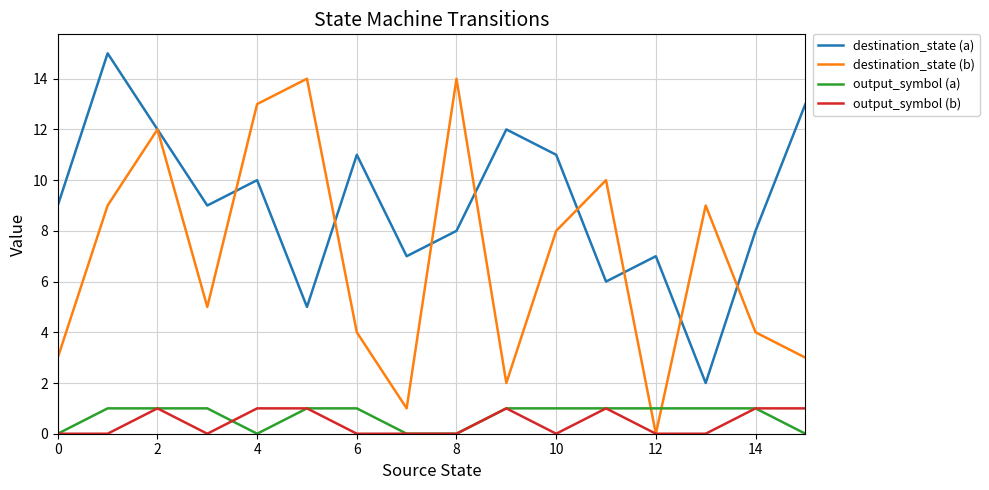

Which series has the largest total across all categories?

destination_state (a)